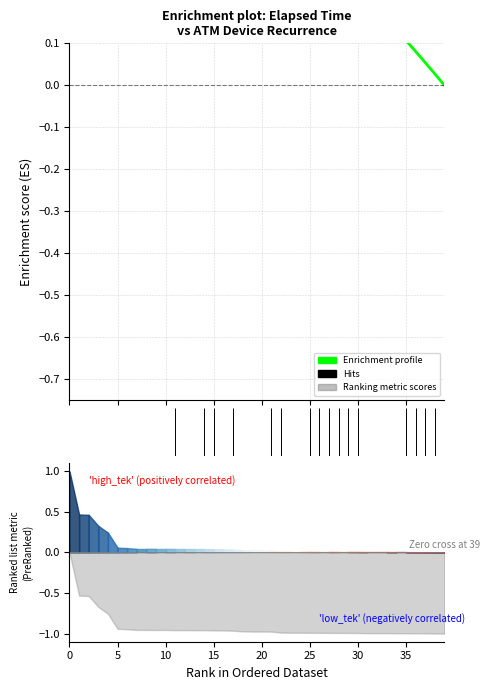

Does the chart display data point markers on the line(s)?

No